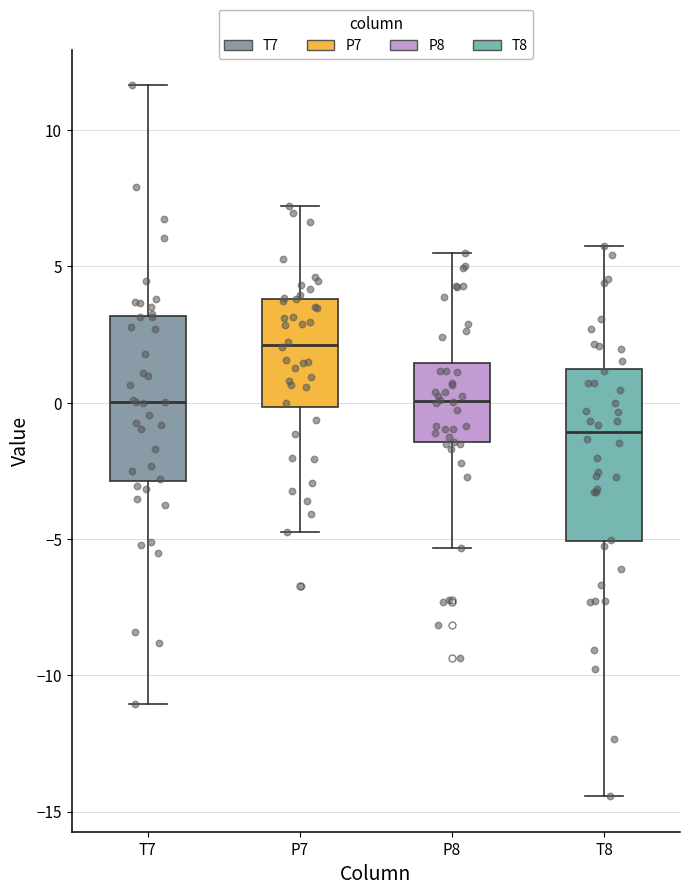

Which box has the highest median line?

P7